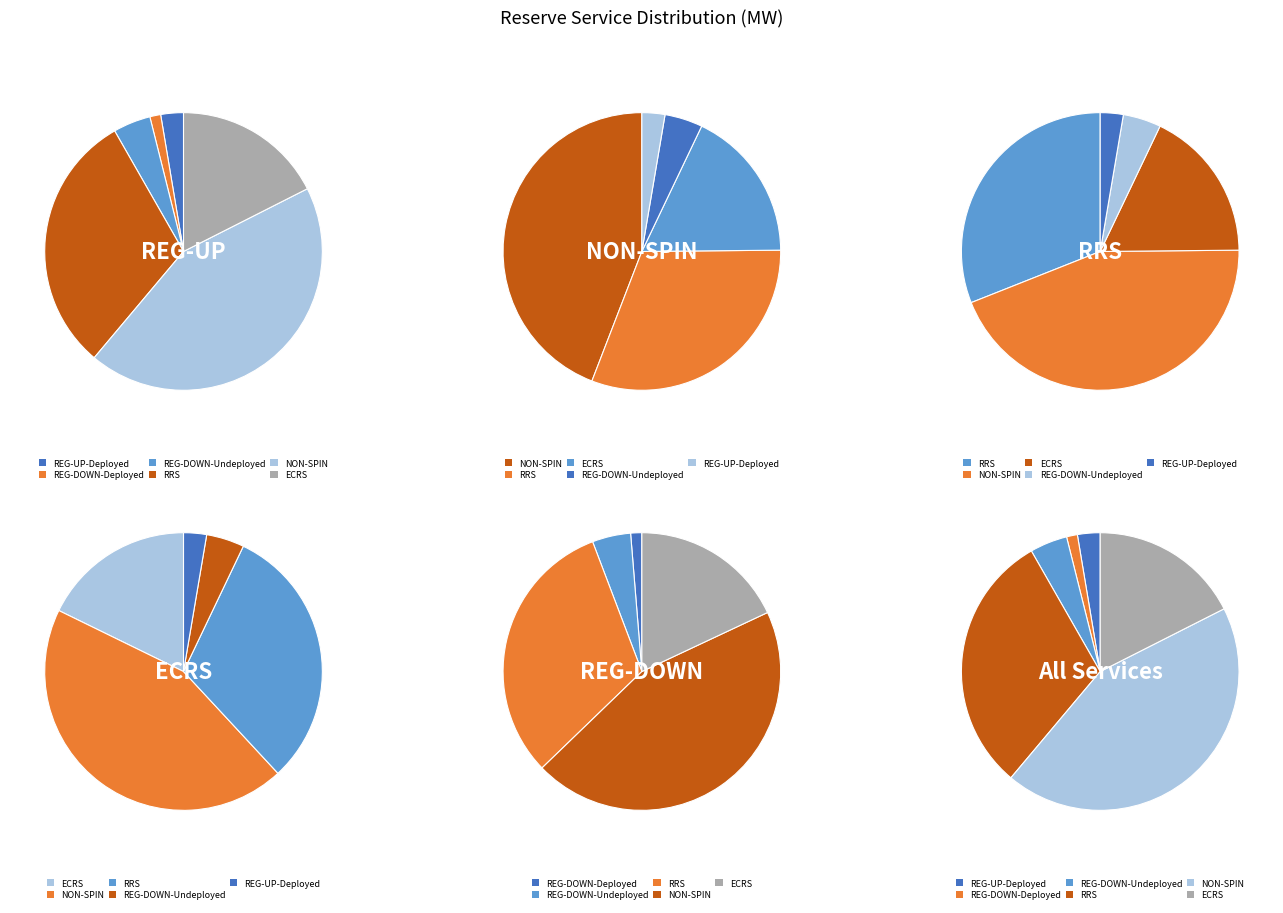

To the nearest percent, what portion does REG-DOWN-Deployed represent?

1%